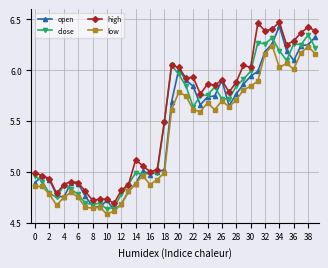

How many lines are shown in the chart?

4